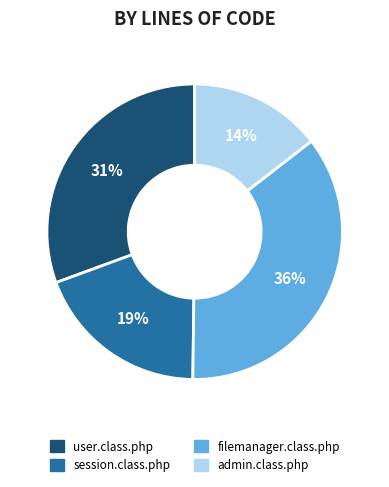

How many slices are in this pie chart?

4